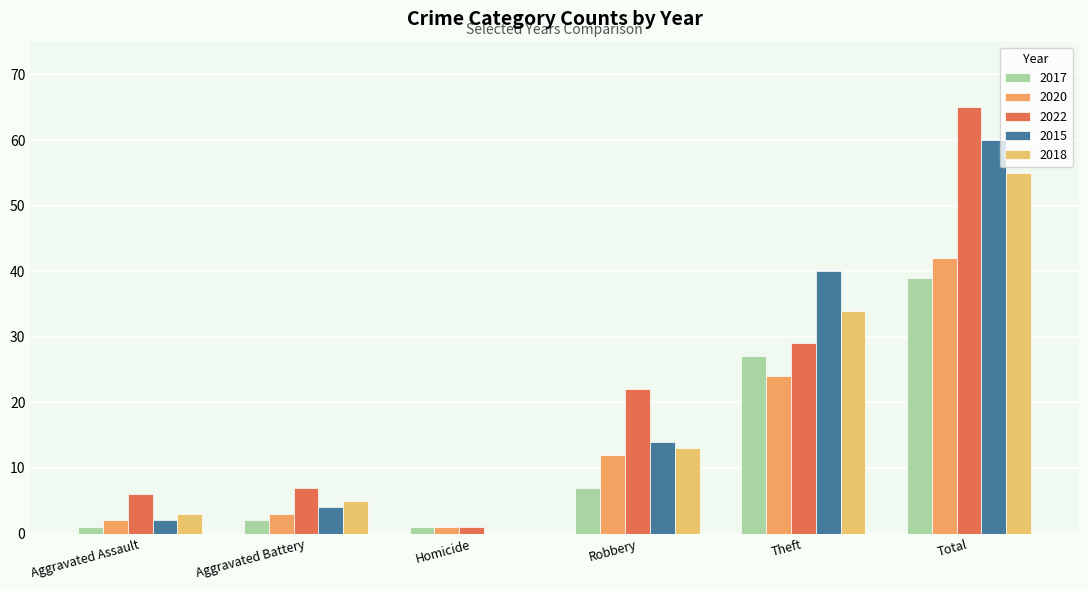

How many groups of bars are there?

6